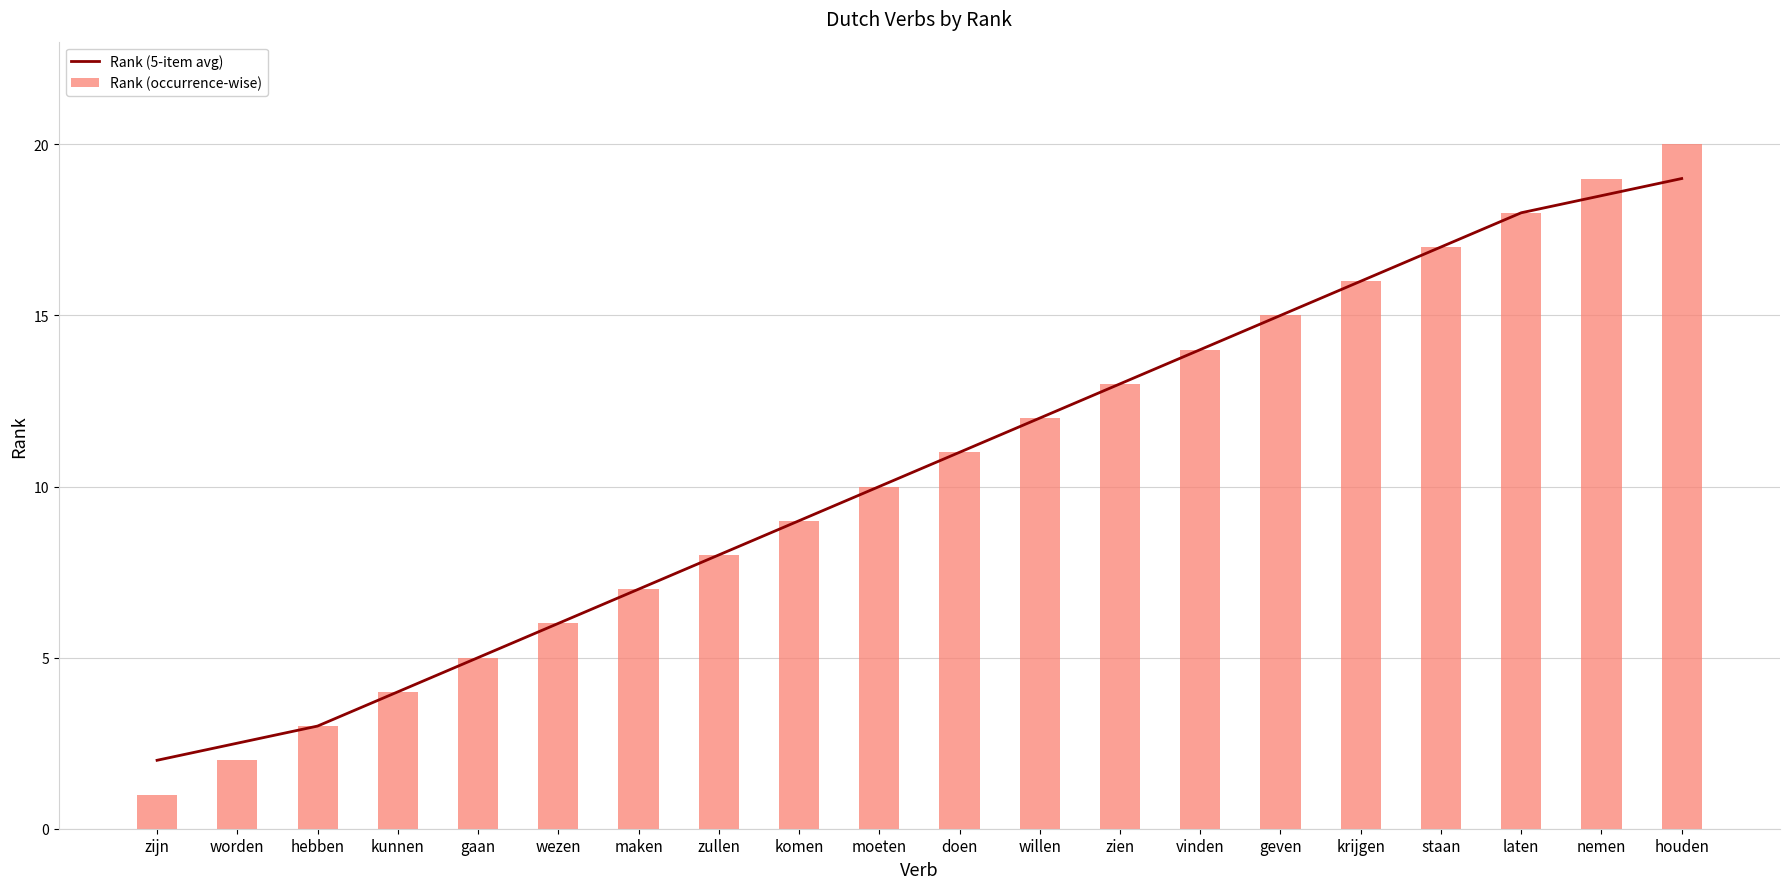

Reading left to right, extract all data points from this chart.

Rank (5-item avg): 2.0	2.5	3.0	4.0	5.0	6.0	7.0	8.0	9.0	10.0	11.0	12.0	13.0	14.0	15.0	16.0	17.0	18.0	18.5	19.0
Rank (occurrence-wise): 1.0	2.0	3.0	4.0	5.0	6.0	7.0	8.0	9.0	10.0	11.0	12.0	13.0	14.0	15.0	16.0	17.0	18.0	19.0	20.0